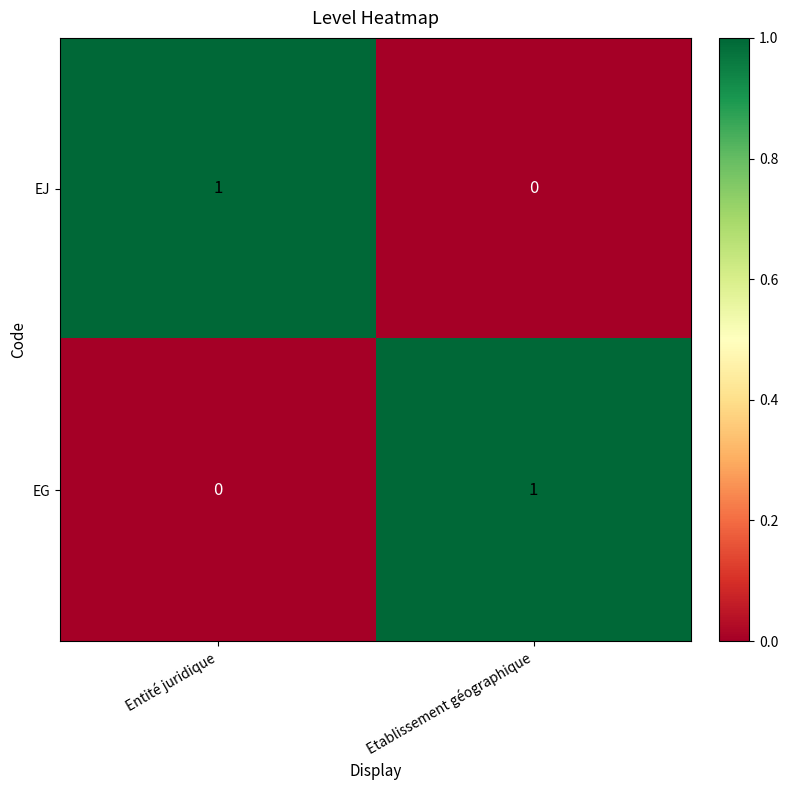

Rank the series at Etablissement géographique from lowest to highest value.

EJ, EG